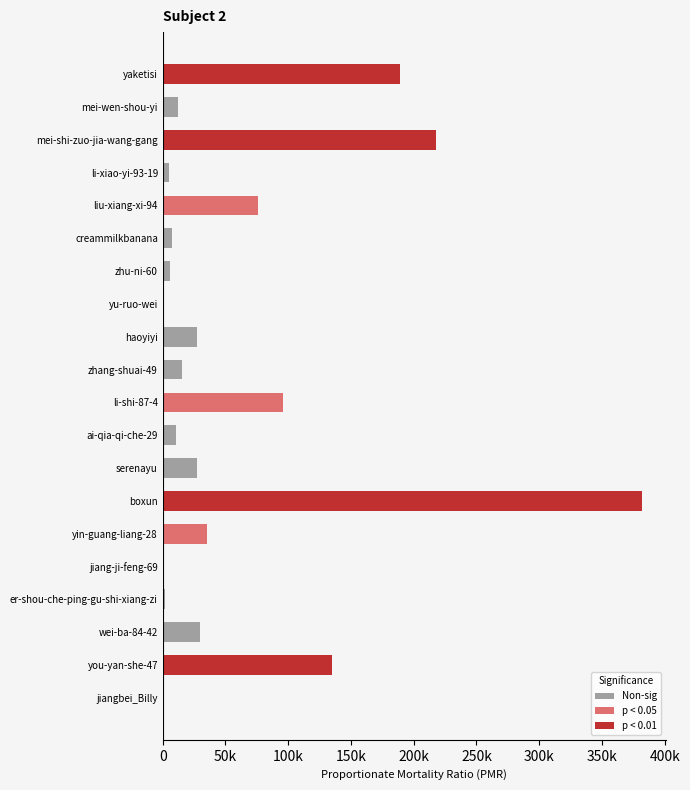

Is it true that the value at yin-guang-liang-28 is 35093?

True